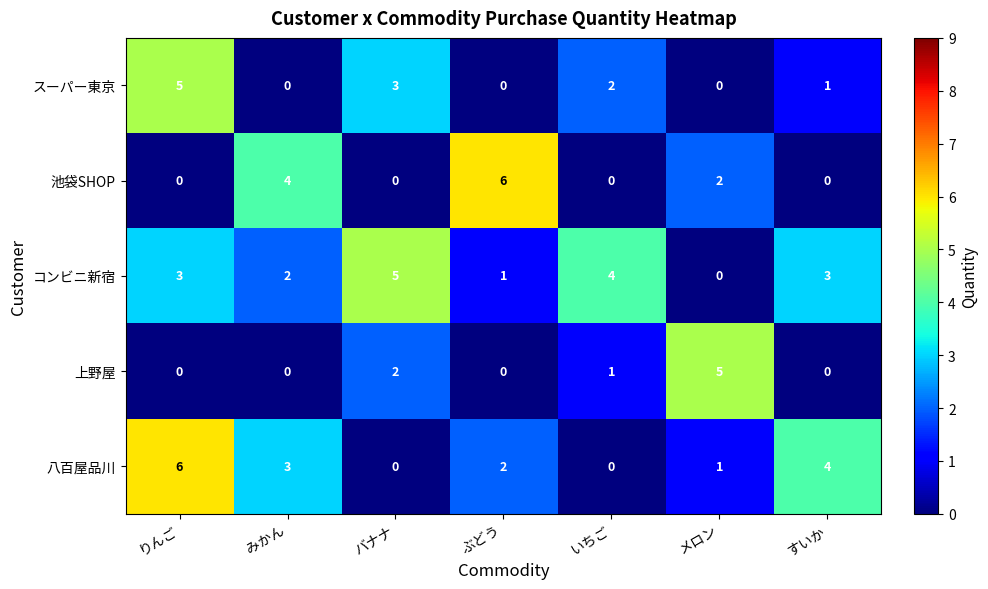

What is the spread (max minus min) of values at りんご?

6